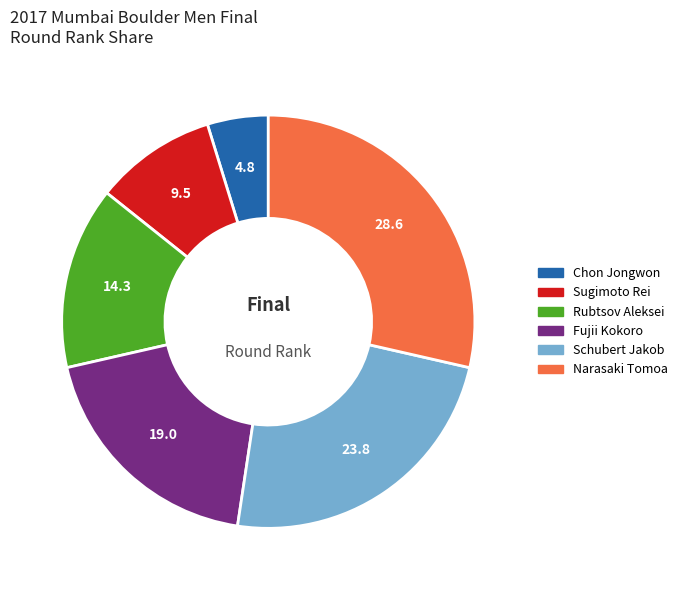

Is Chon Jongwon the majority of the pie?

No